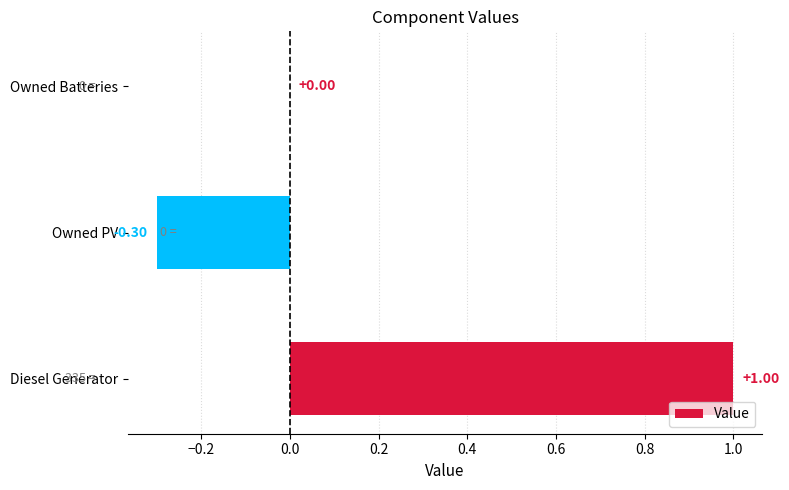

Which label corresponds to the largest value in the chart?

Diesel Generator